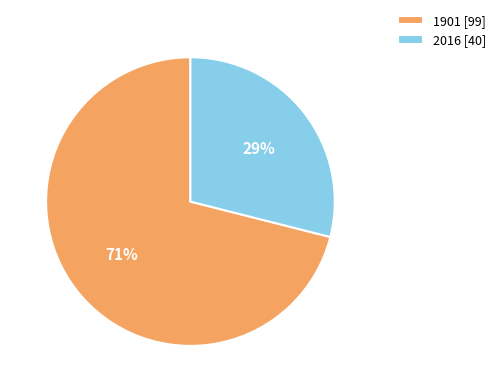

Which slice represents more than half of the pie?

1901